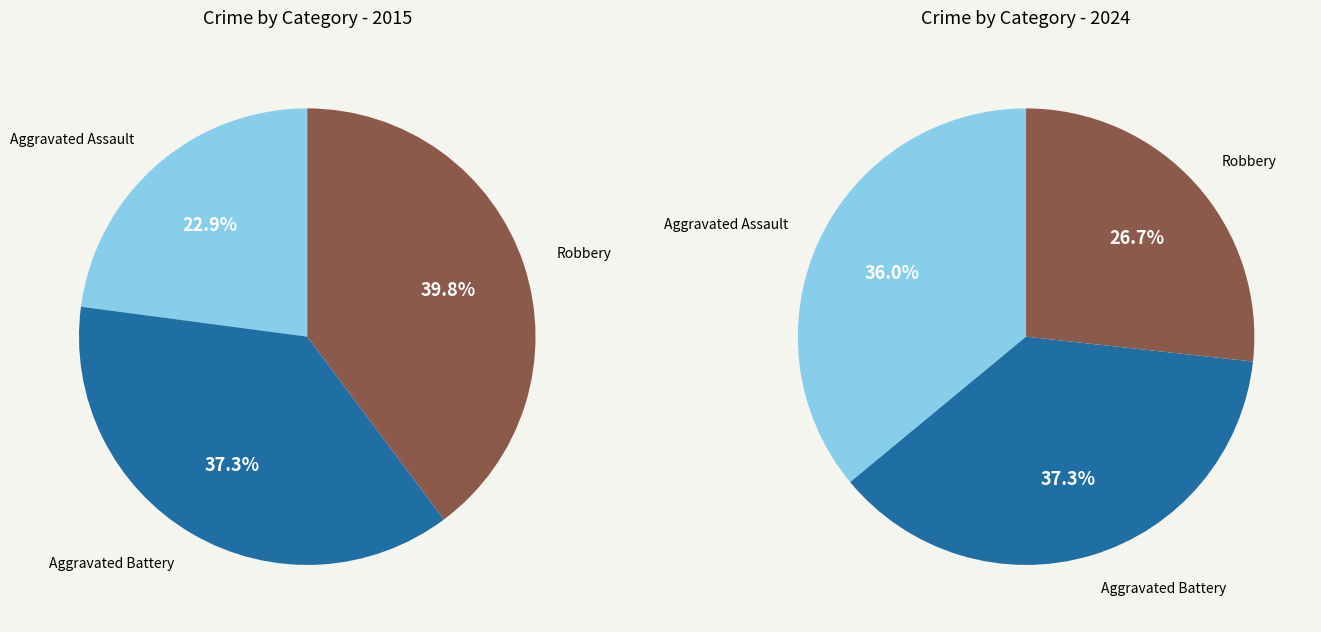

Is Criminal Sexual Assault the majority of the pie?

No